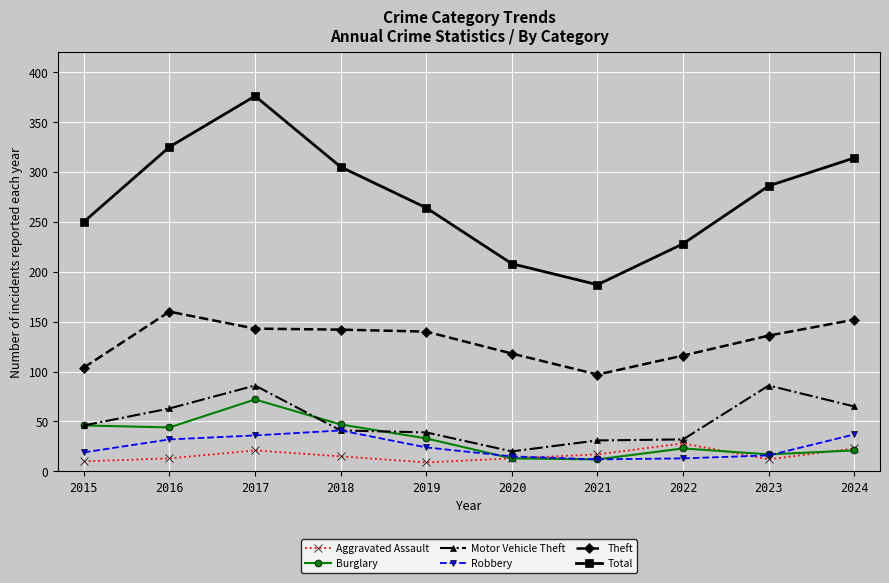

What is the value of the Aggravated Assault point at the 7th from the left?

17